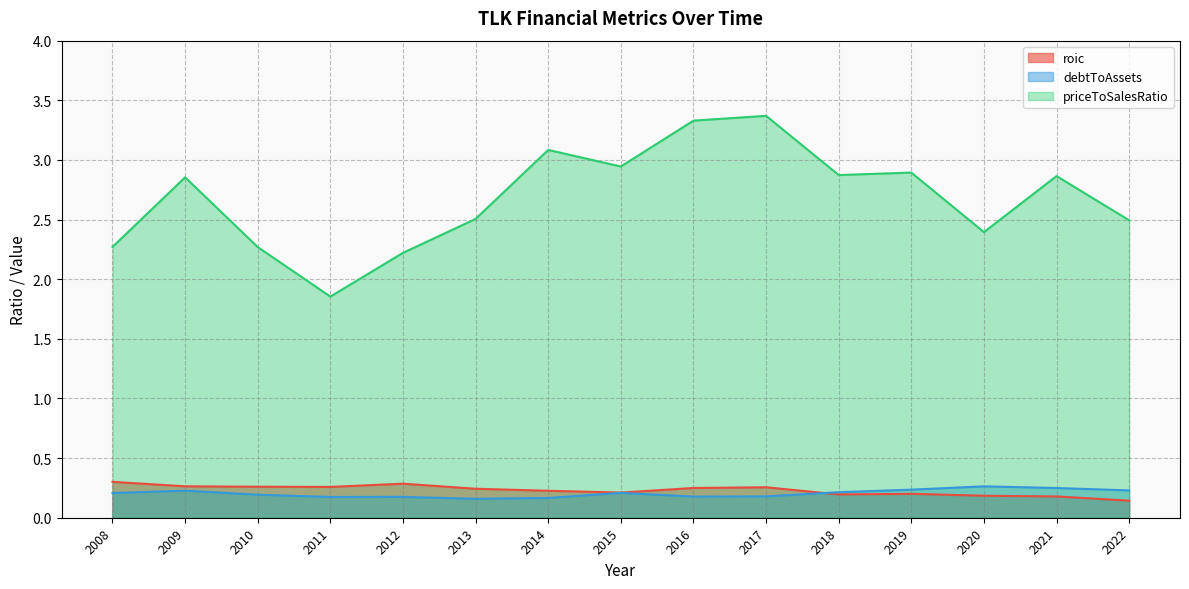

Which category has the lowest value in the debtToAssets series?

2013